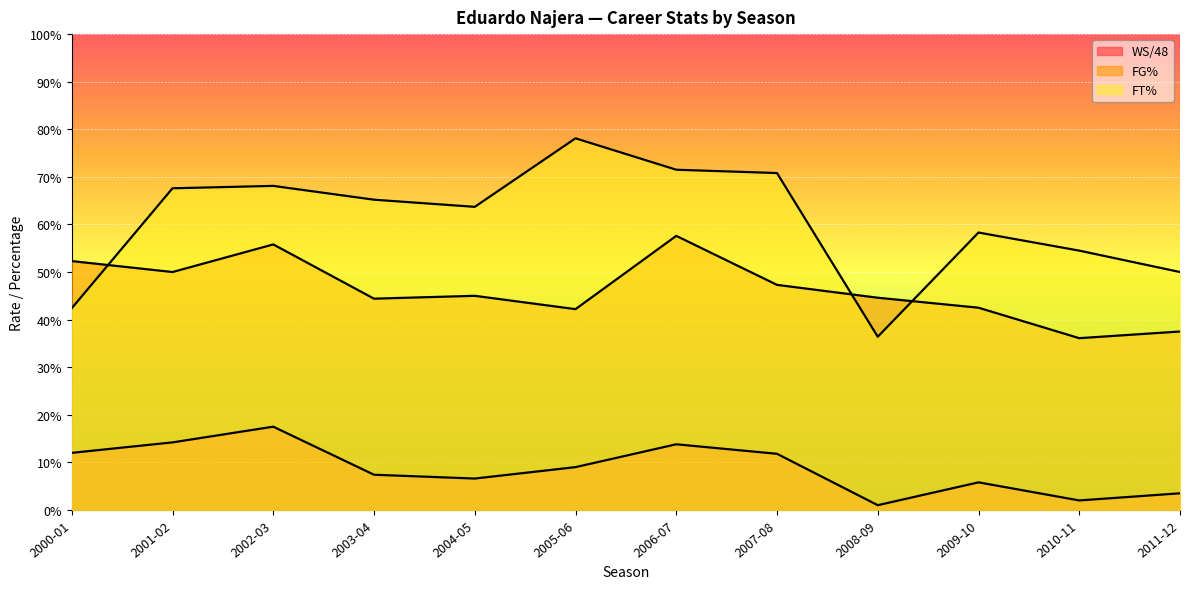

Rank the series at 2005-06 from highest to lowest value.

FT%, FG%, WS/48